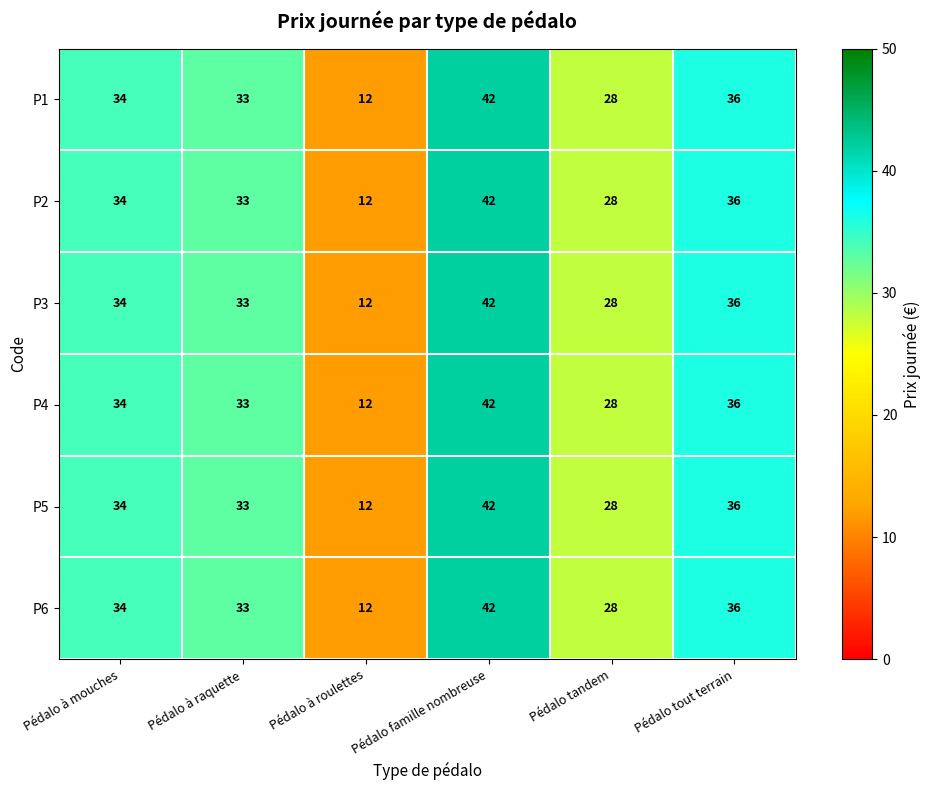

What is the total value across all series at Pédalo à mouches?

204